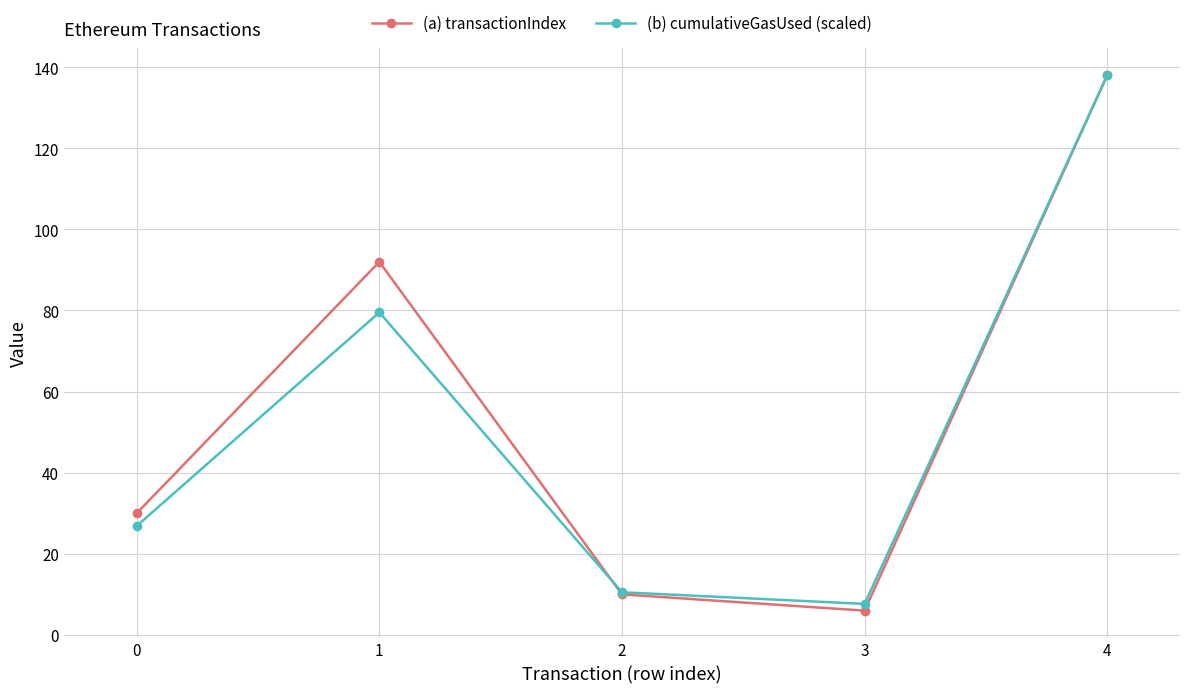

What is the minimum value shown in the chart?

6.0